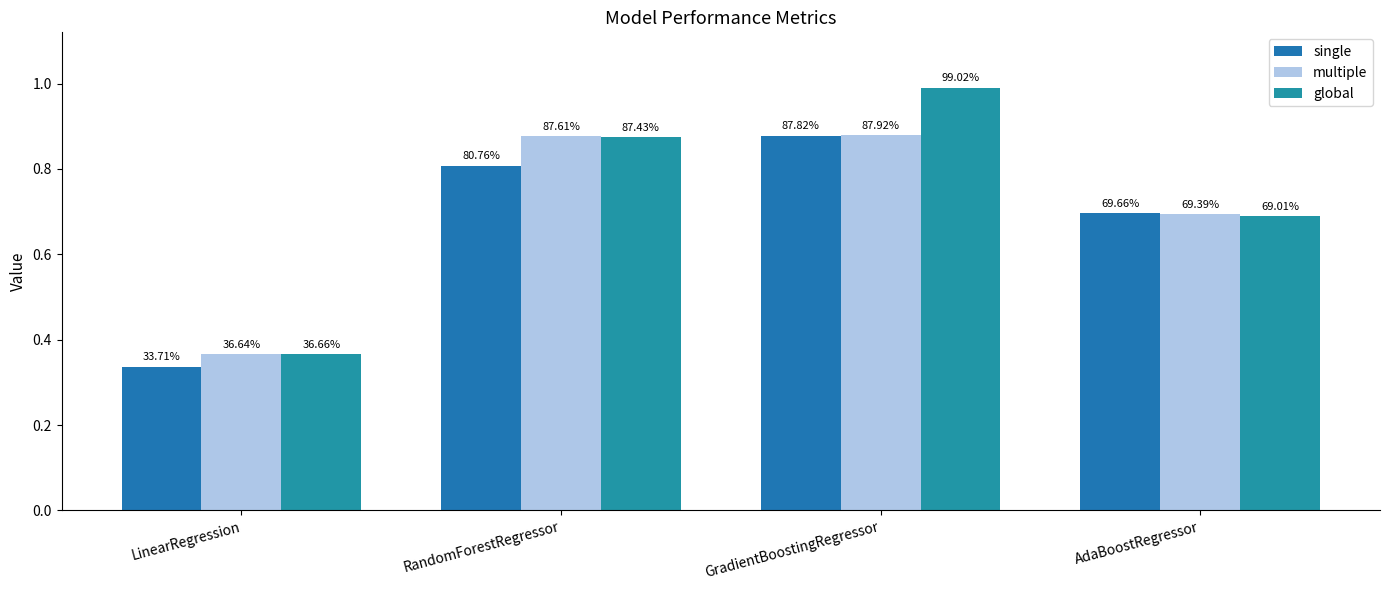

Between RandomForestRegressor and LinearRegression, which is larger?

RandomForestRegressor